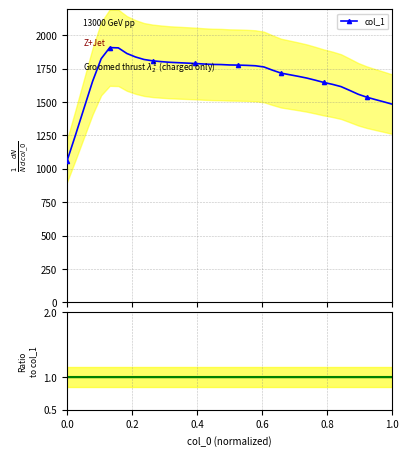

What is the value of the col_1 point at the 23rd from the left?

1771